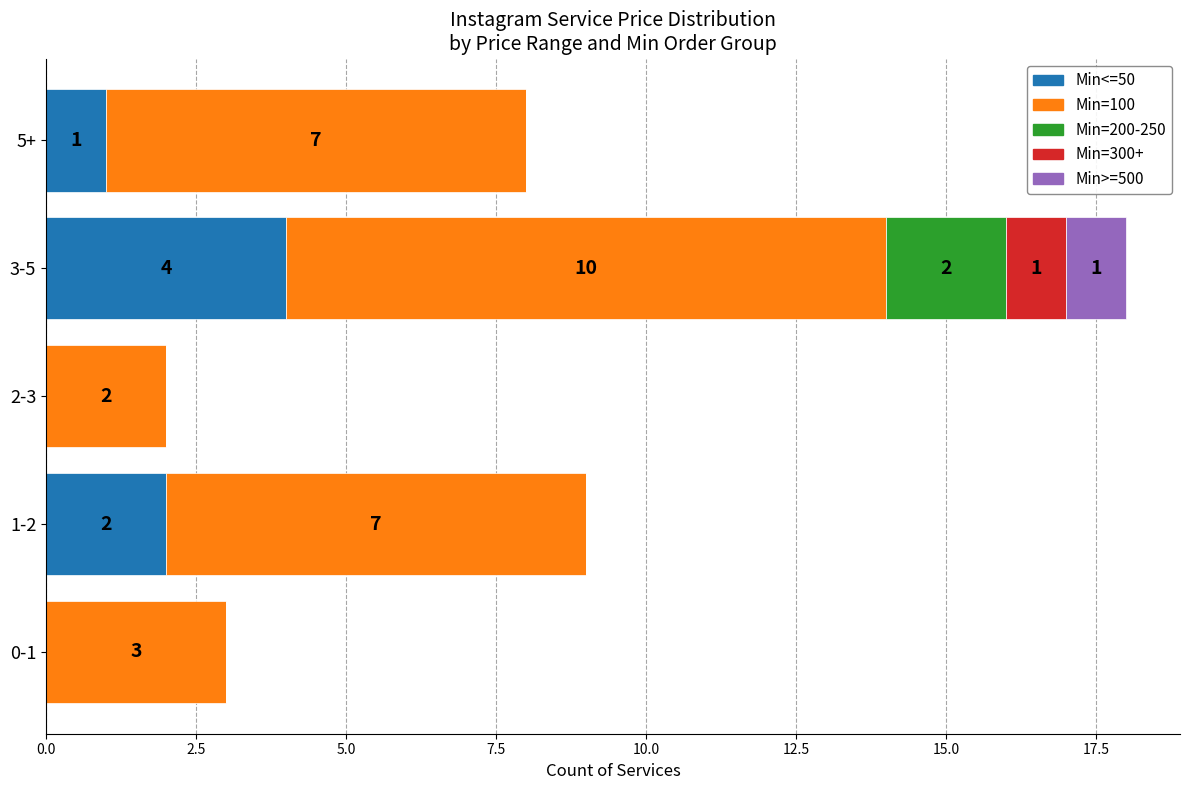

What is the highest value of the Min<=50 series?

4